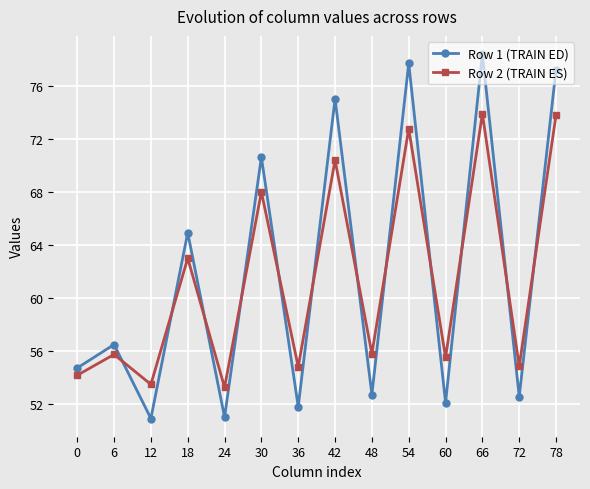

Rank the series by their average value, from highest to lowest.

Row 1 (TRAIN ED), Row 2 (TRAIN ES)